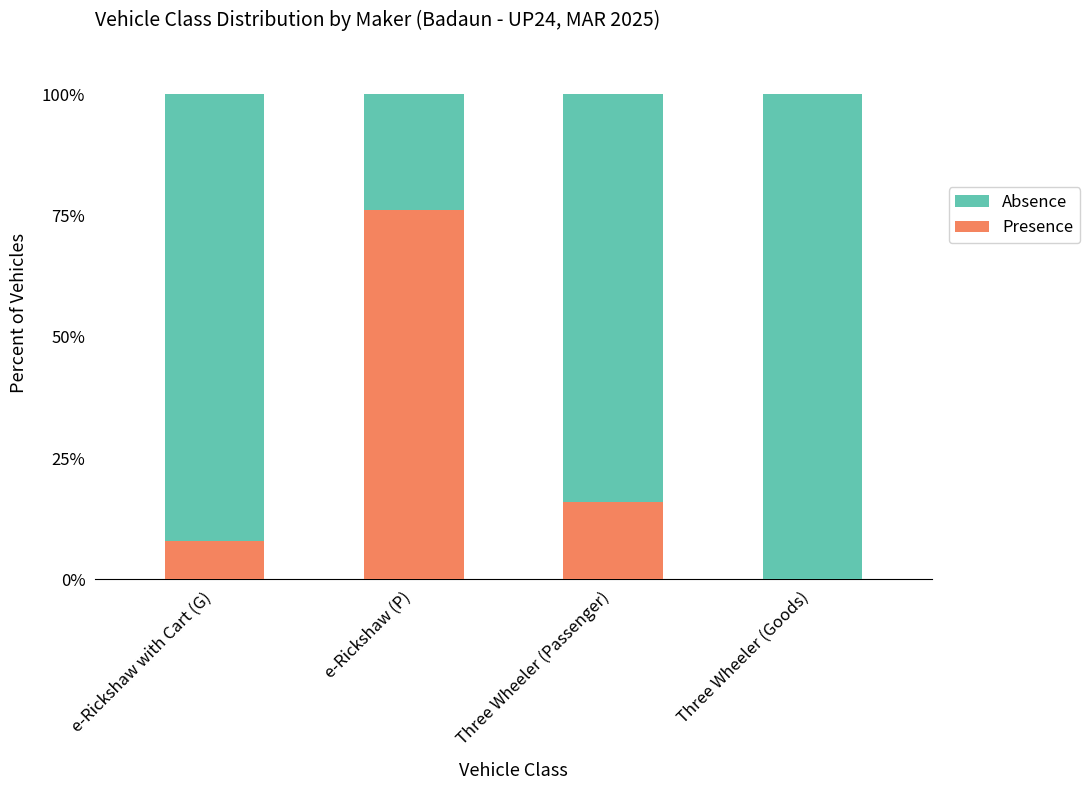

Does the chart contain stacked bars?

Yes